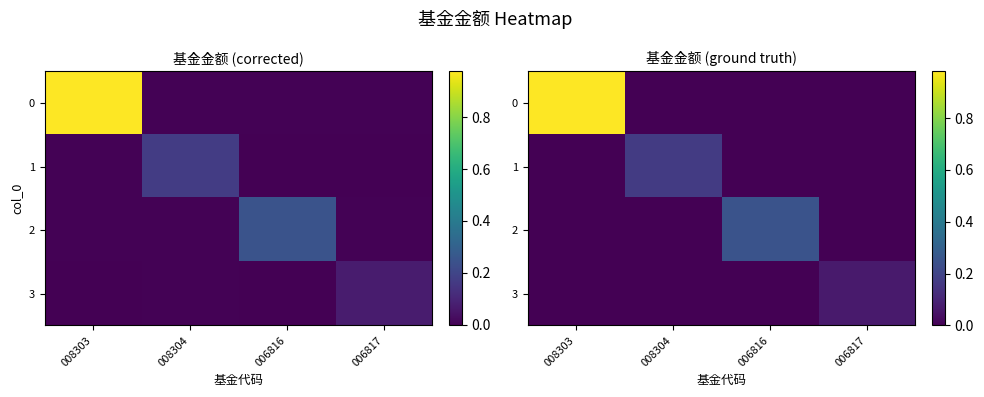

How many data points in row_2 are above 0?

1